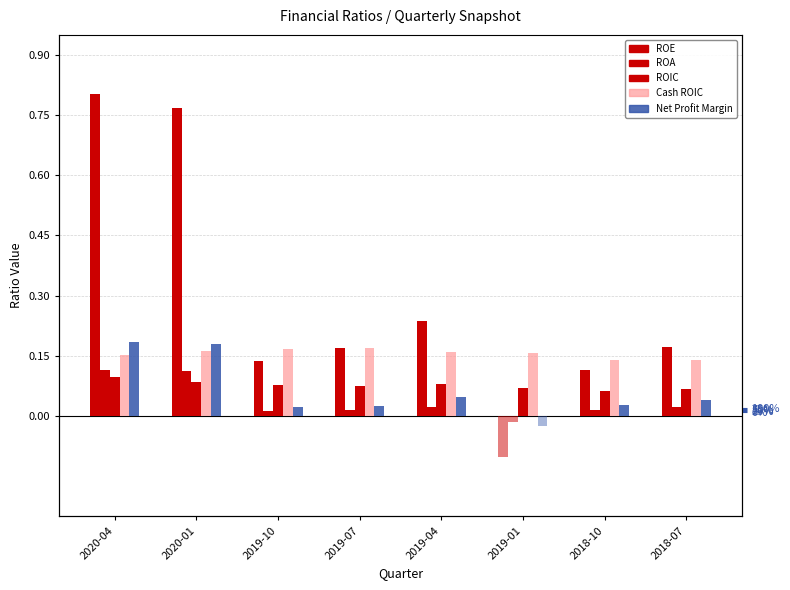

Between 2019-04 and 2019-01, which series saw the biggest shift?

ROE